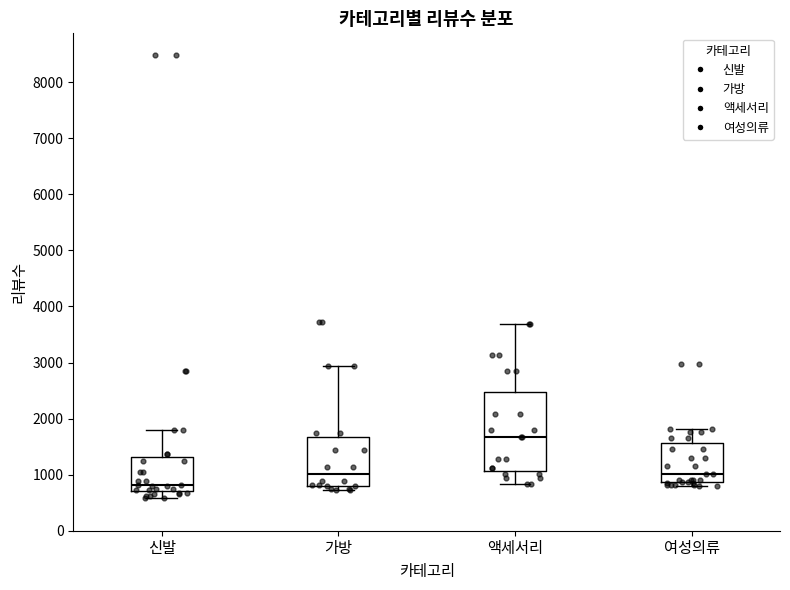

Where does the lower whisker of the box for 액세서리 end on the y-axis? The values are not printed on the chart, so give them approximately, as read against the axis.

800